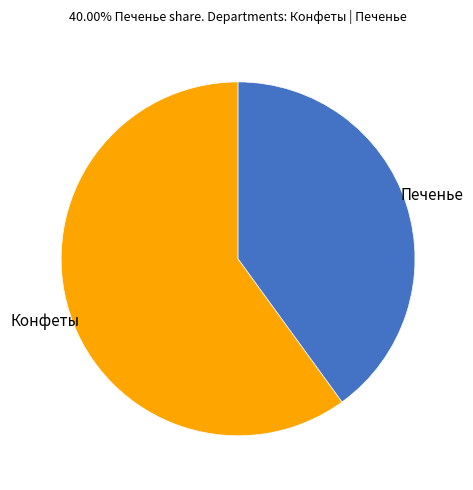

What is the smallest slice in the pie chart?

Печенье